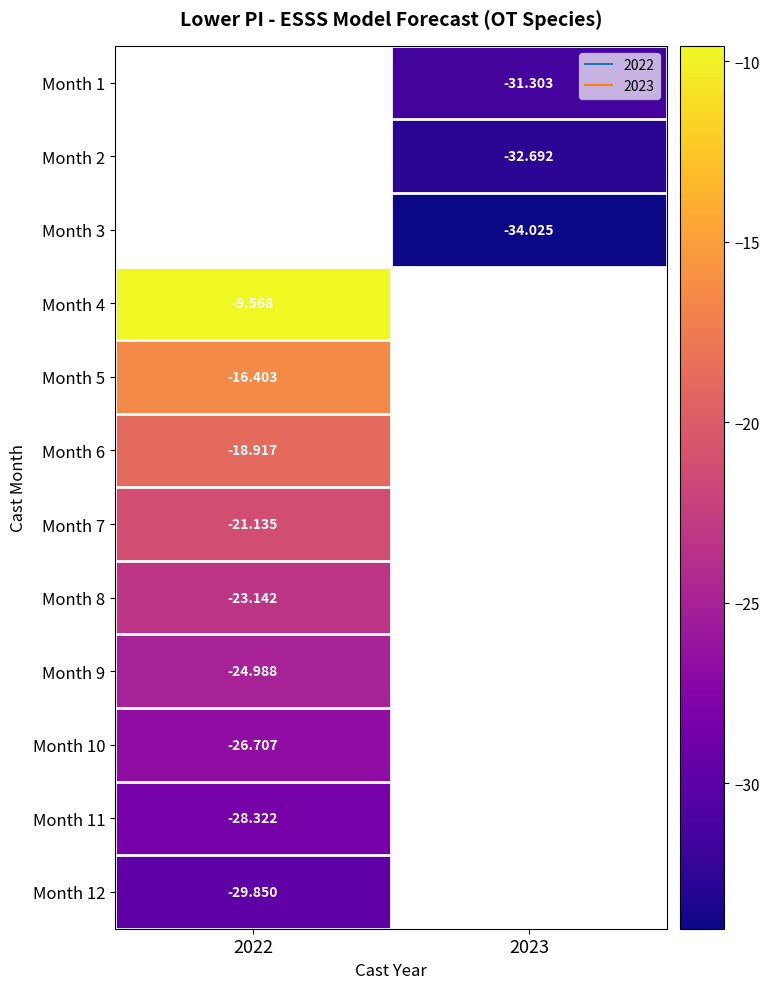

What is the approximate value of Month 7 at 2022?

-21.1